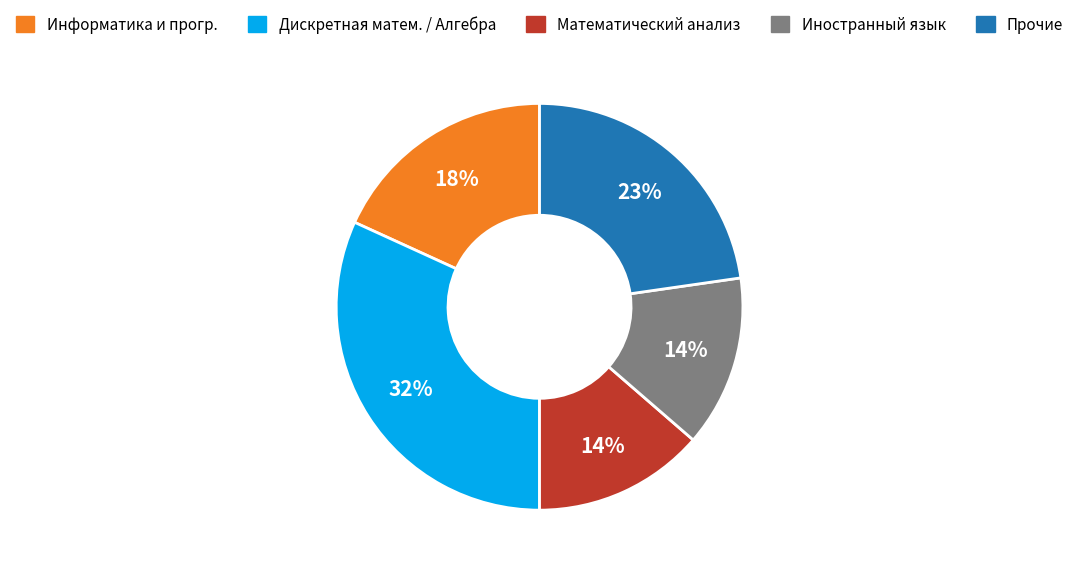

Does any single category account for the majority?

No